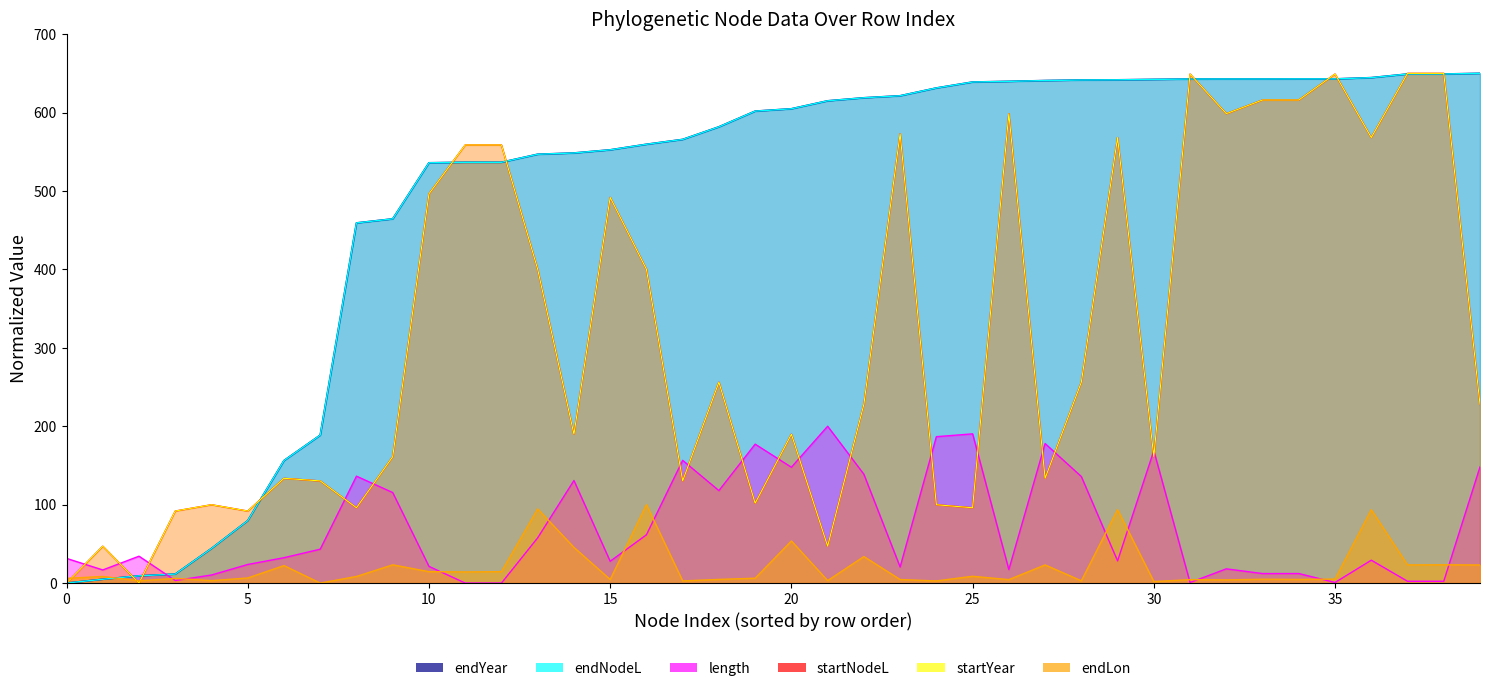

Does the chart have visible grid lines?

No